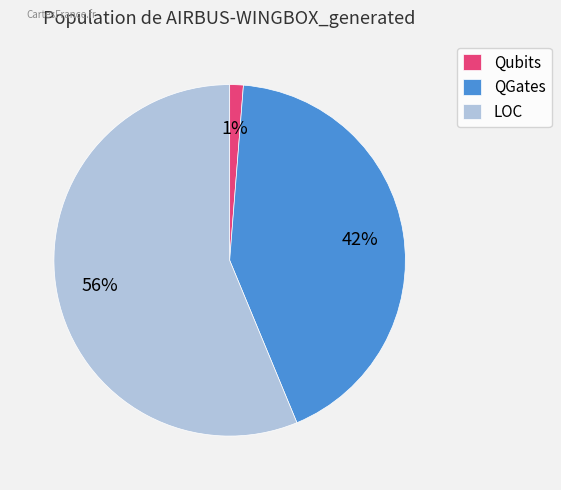

Is the sum of Qubits and QGates greater than half?

No